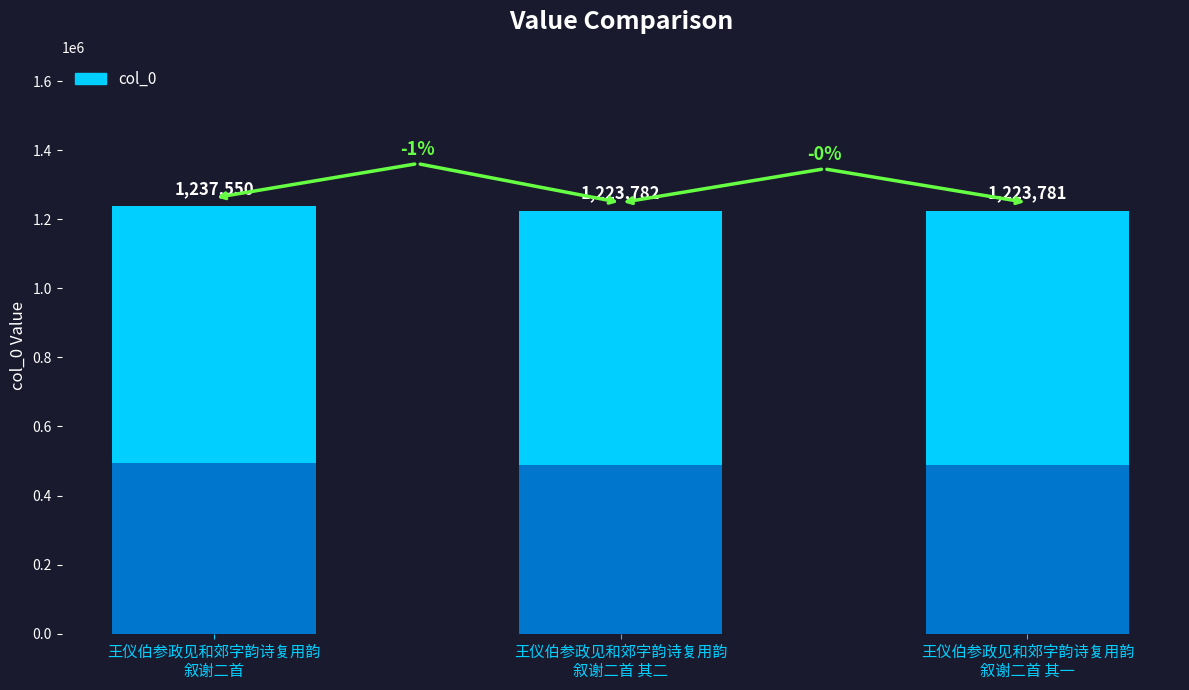

The chart shows a value of 495020.0 at 王仪伯参政见和郊字韵诗复用韵
叙谢二首. True or false?

True